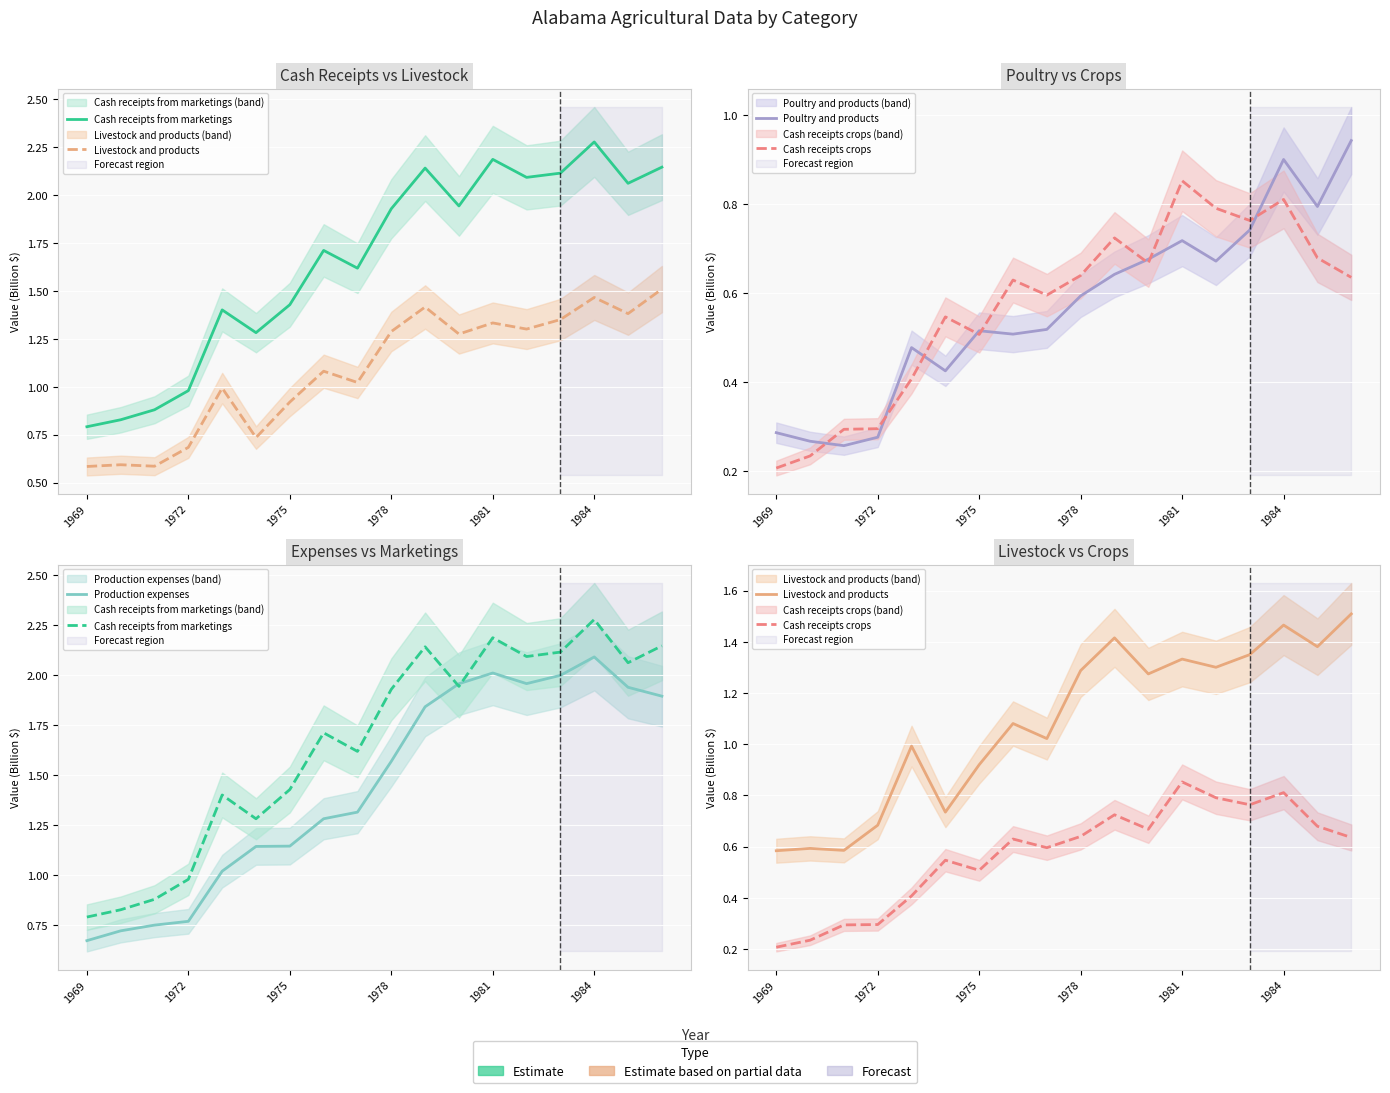

What are all the series names shown in the legend?

Cash receipts from marketings, Livestock and products, Poultry and products, Cash receipts crops, Production expenses